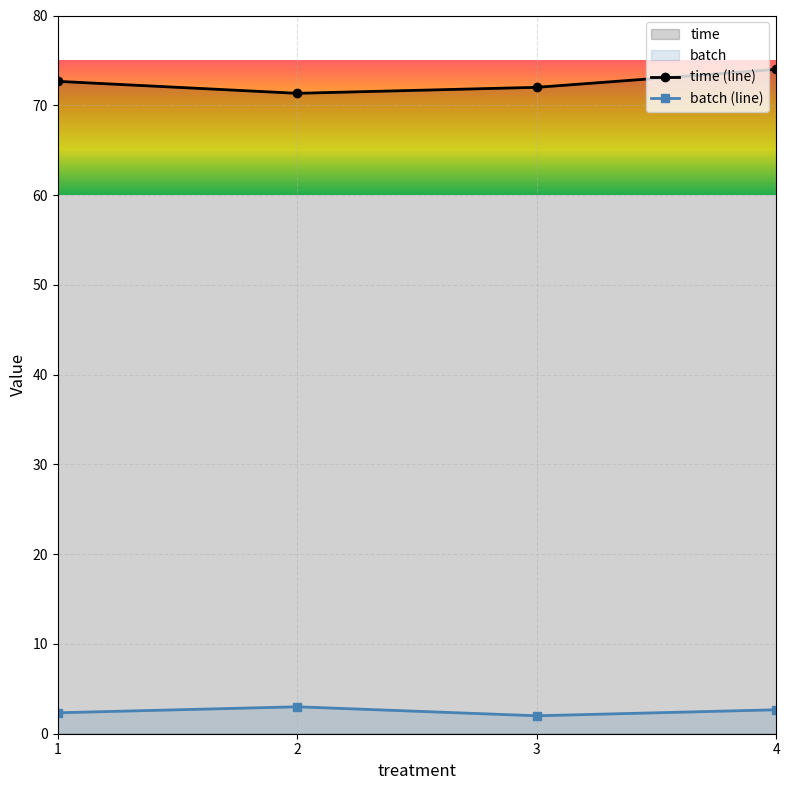

What is the maximum value for time (line)?

74.0